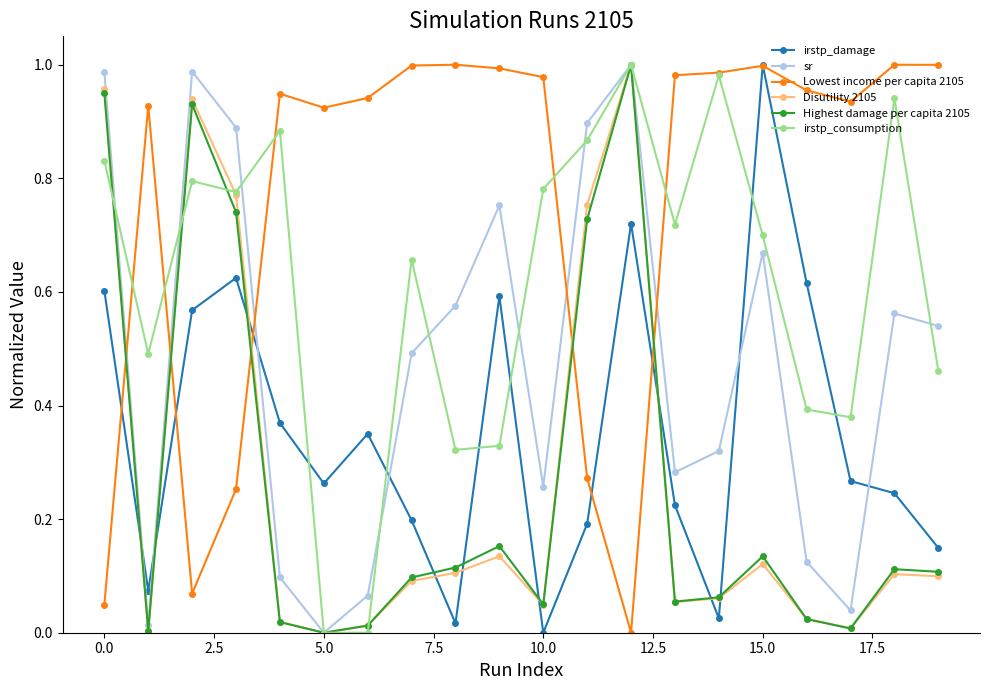

Which series ends up on top after the final intersection of irstp_damage and Highest damage per capita 2105?

irstp_damage